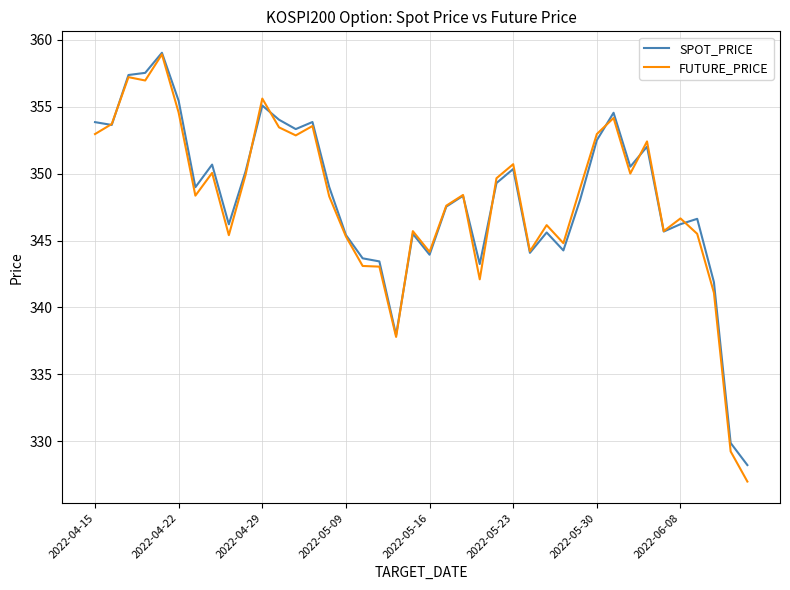

What is the greatest value displayed?

359.0